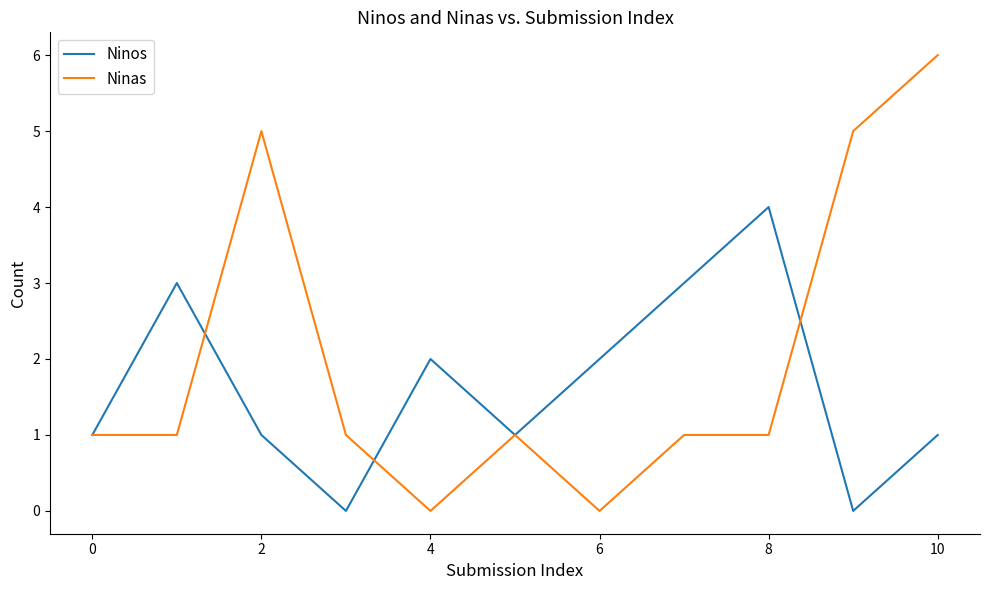

Which series has the largest total across all categories?

Ninas